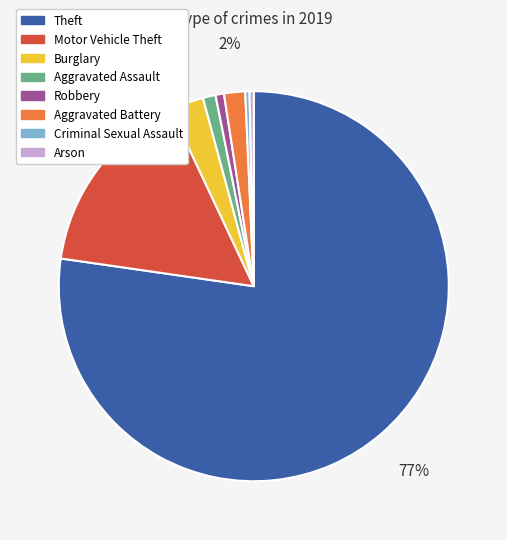

Which has a higher value, Theft or Burglary?

Theft